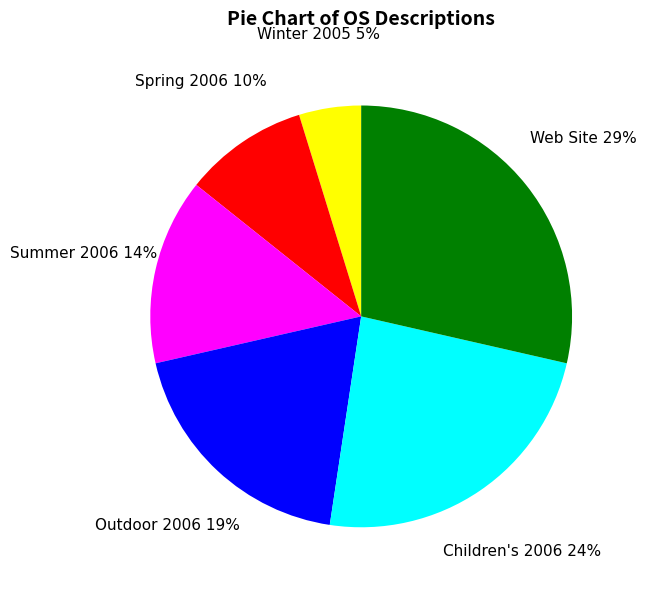

Count the number of slices in the pie.

6